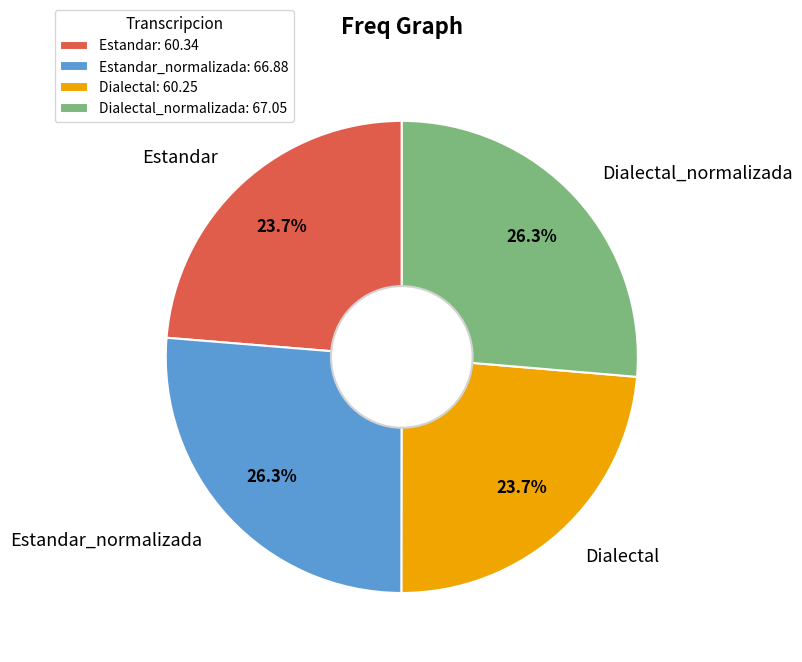

To the nearest percent, what percentage of the pie is Estandar_normalizada?

26%